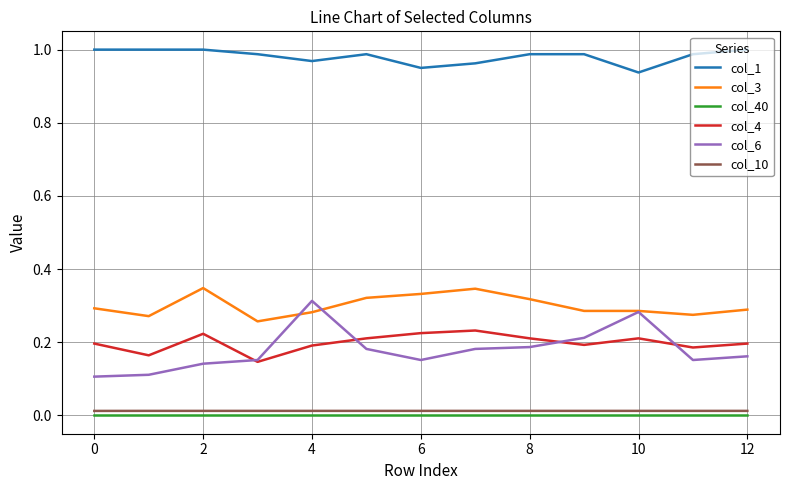

Does the chart have visible grid lines?

Yes